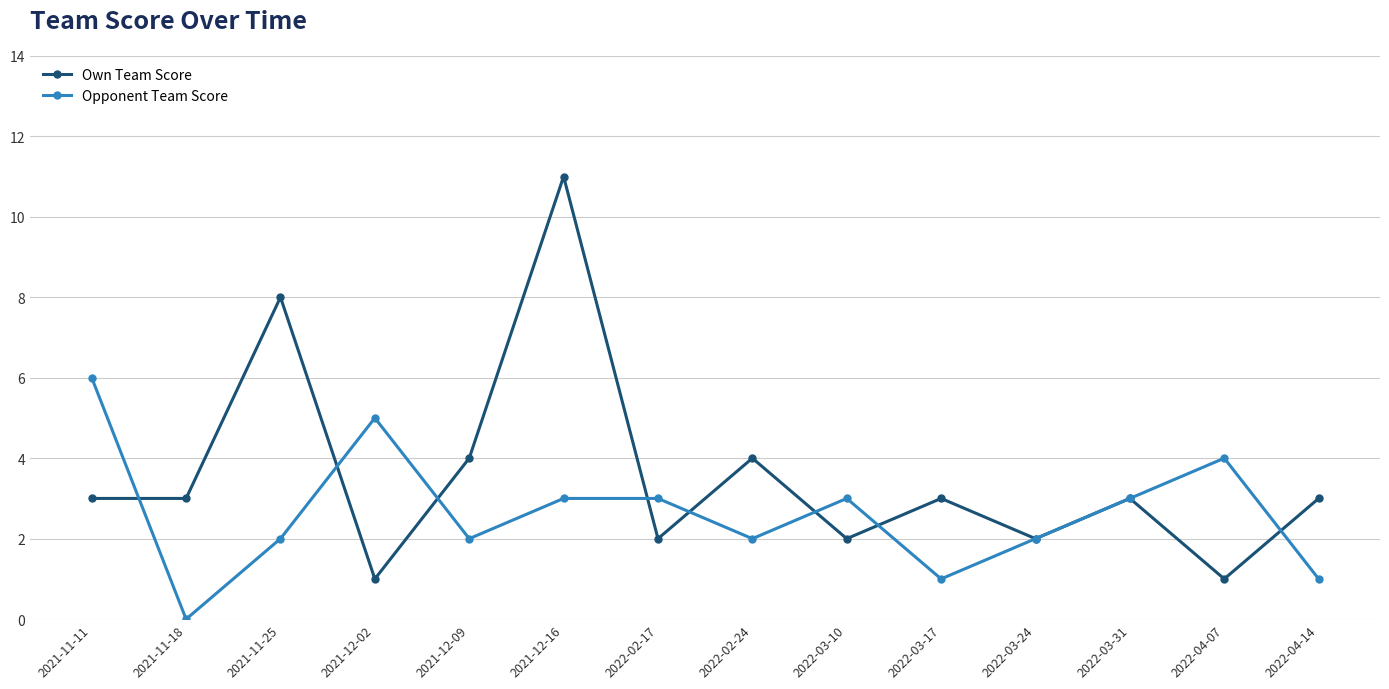

How many positive values does the Opponent Team Score series have?

13